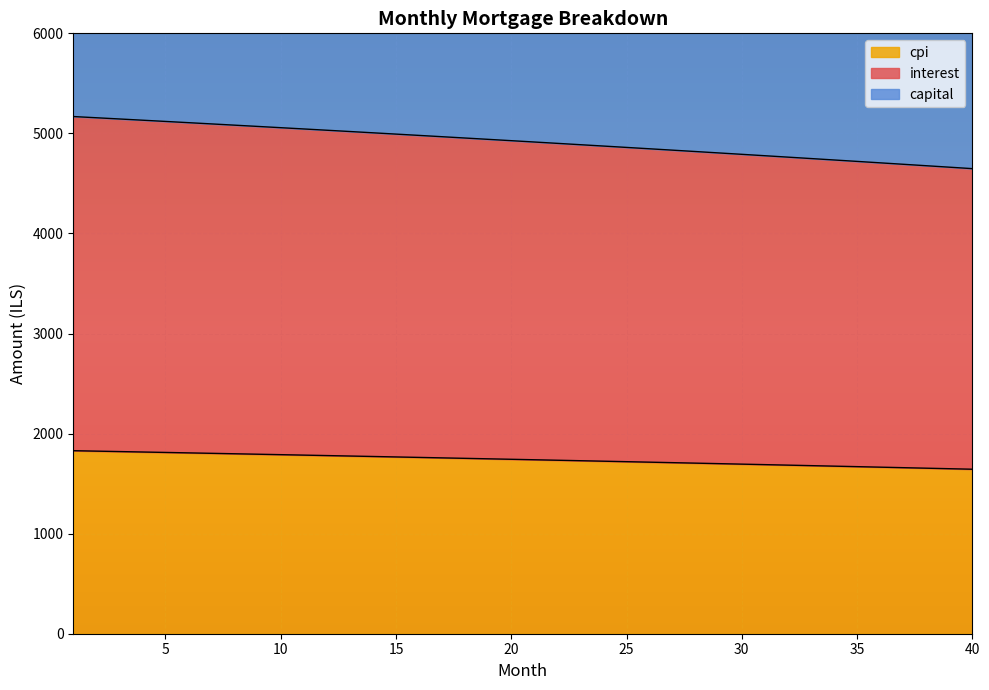

The value of cpi at 10 is 1789.4. True or false?

True